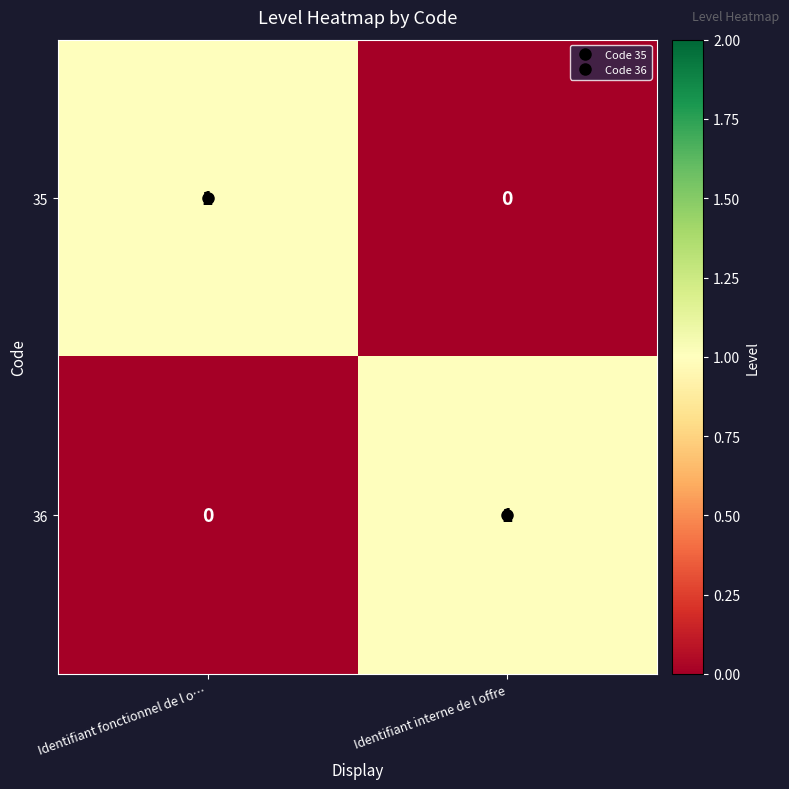

The value of 36 at Identifiant interne de l offre is 1. True or false?

True